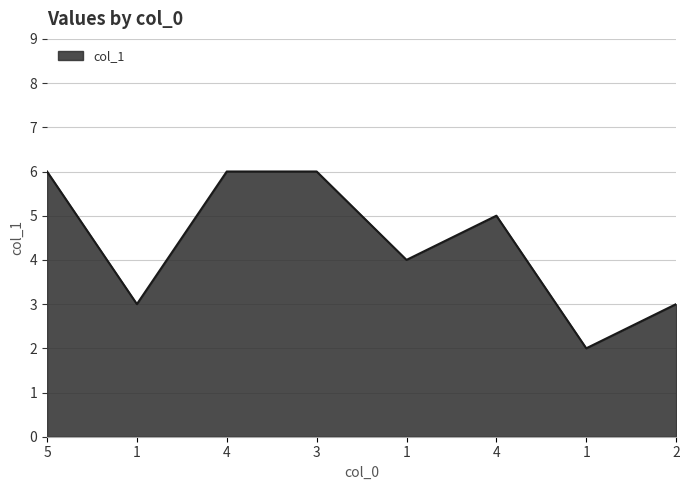

Reading left to right, list all the values displayed in this chart.

6	3	6	6	4	5	2	3